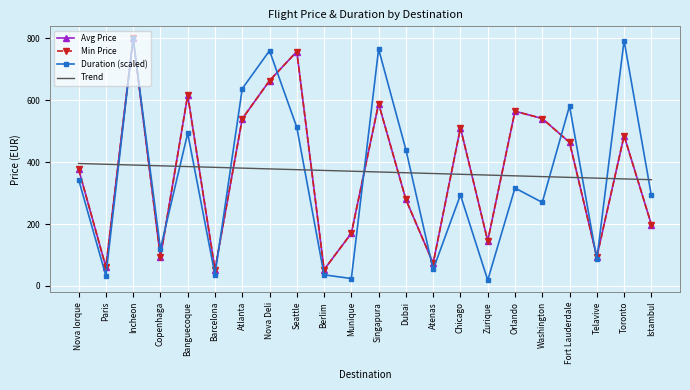

Which series changed the most between Incheon and Zurique?

Duration (scaled)